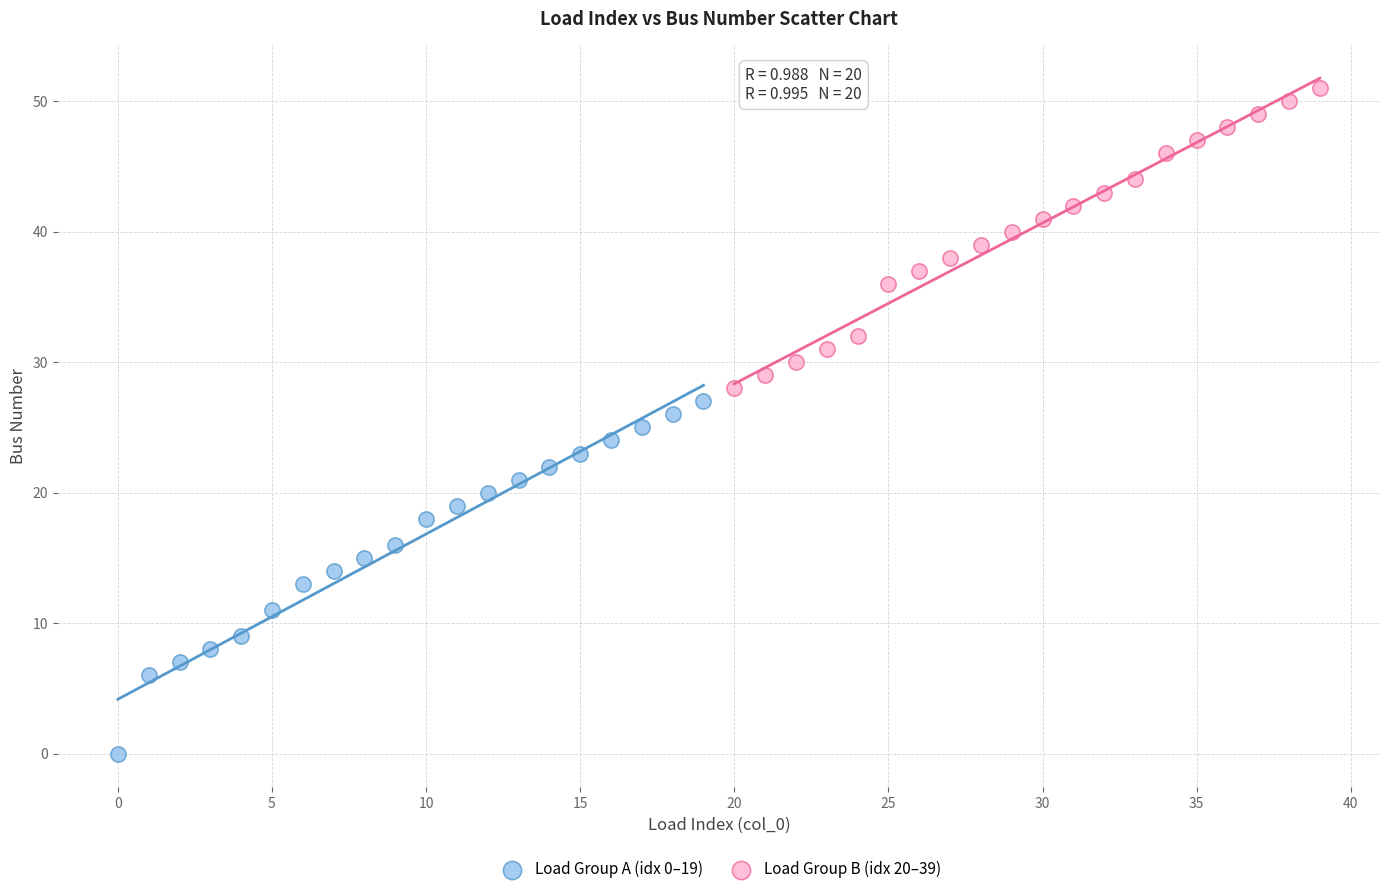

Which series has the largest Y range (max minus min)?

Load Group A (idx 0–19)